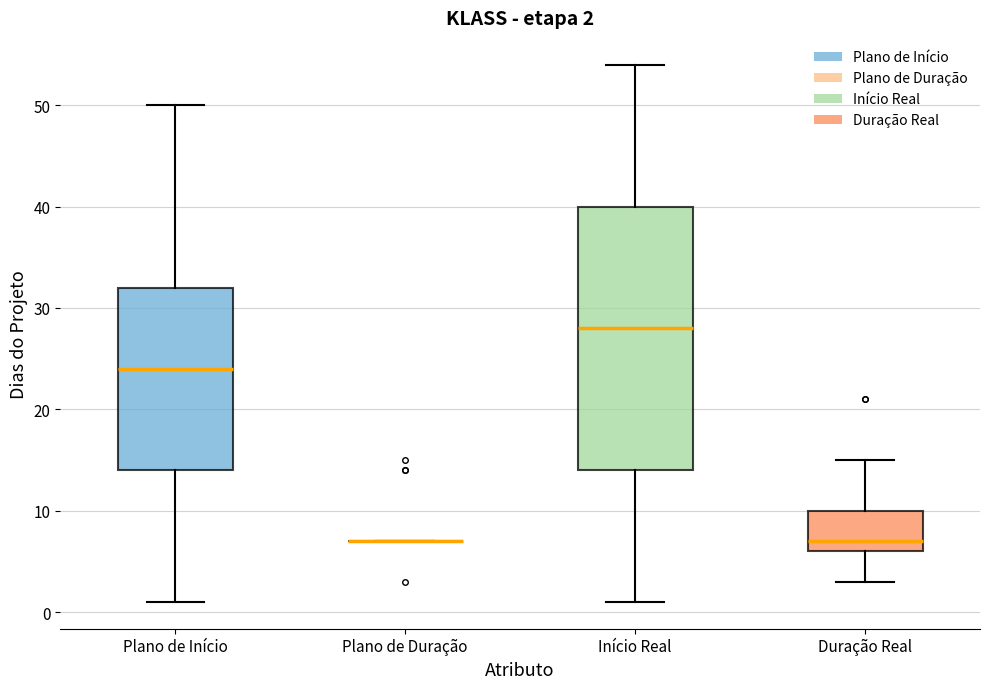

Which box is the tallest, from its lower edge to its upper edge?

Início Real